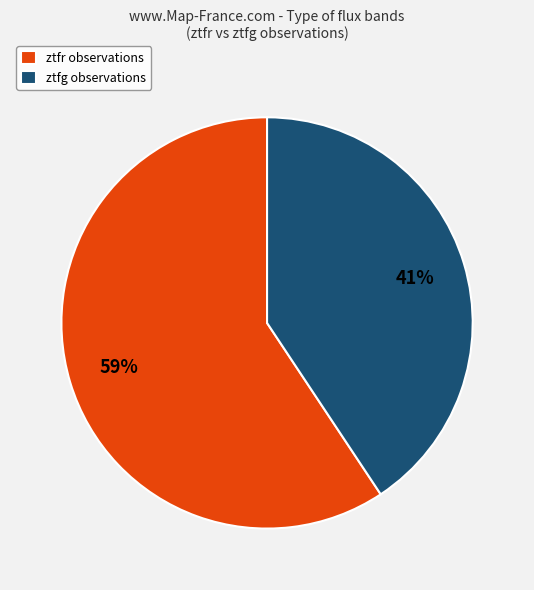

To the nearest percent, what percentage of the pie is ztfg?

41%